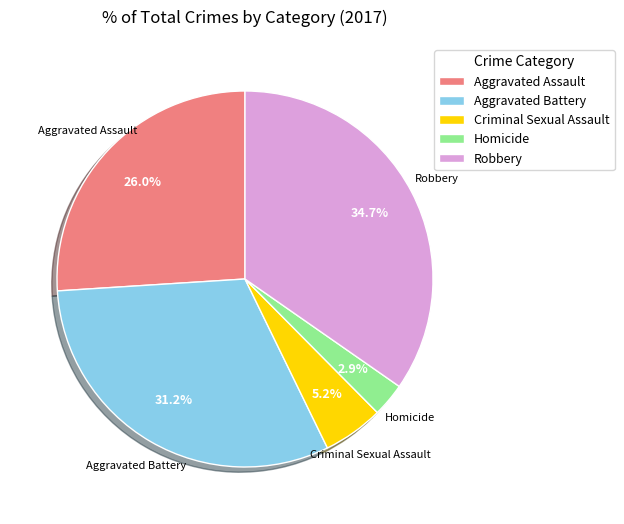

What portion of the pie excludes Aggravated Battery?

68.8%